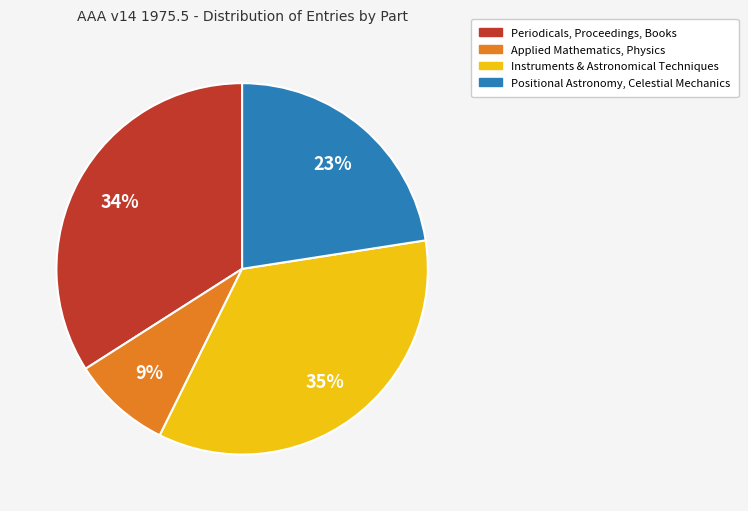

How many segments does this pie chart have?

4